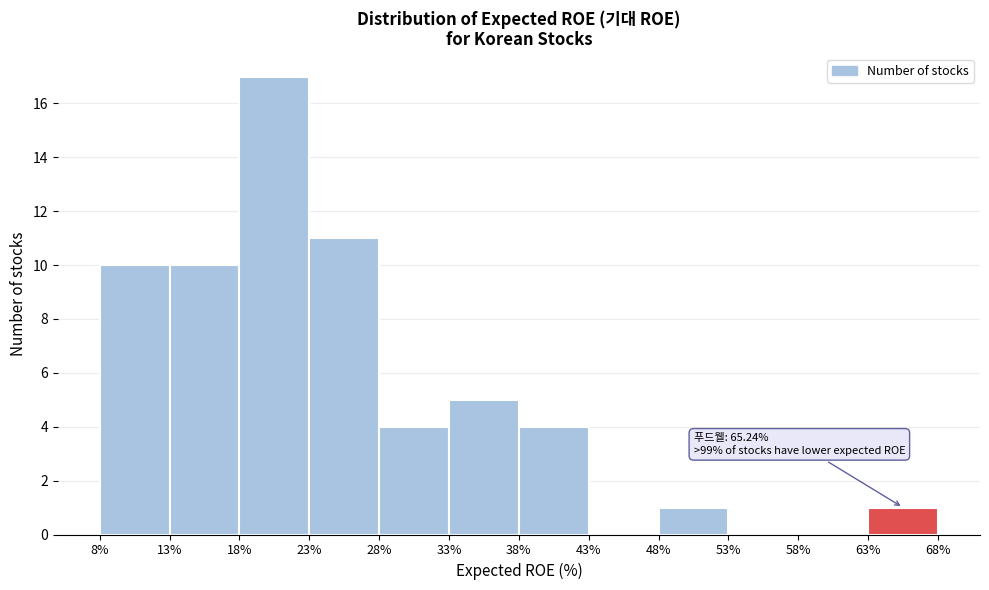

Which range on the x-axis has the tallest bar?

18% to 23%